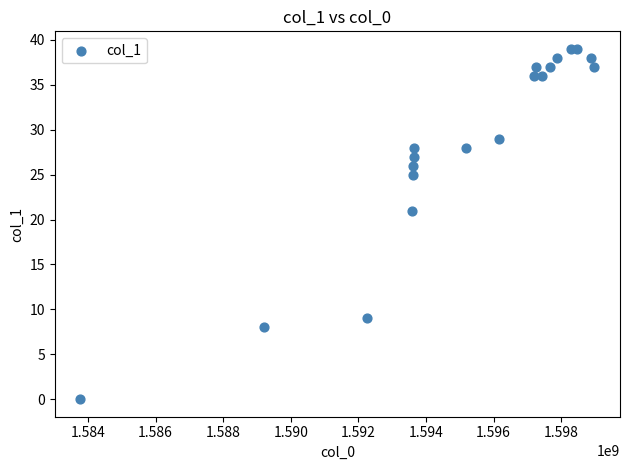

What Y value in the scatter plot is closest to 19?

21